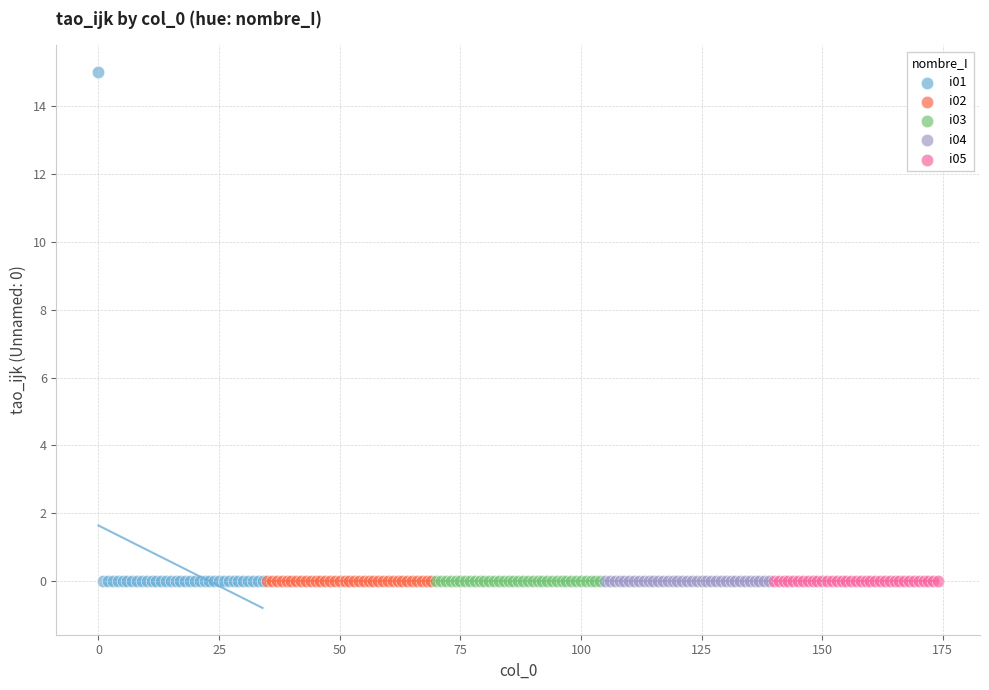

Which series contains the highest Y value?

i01